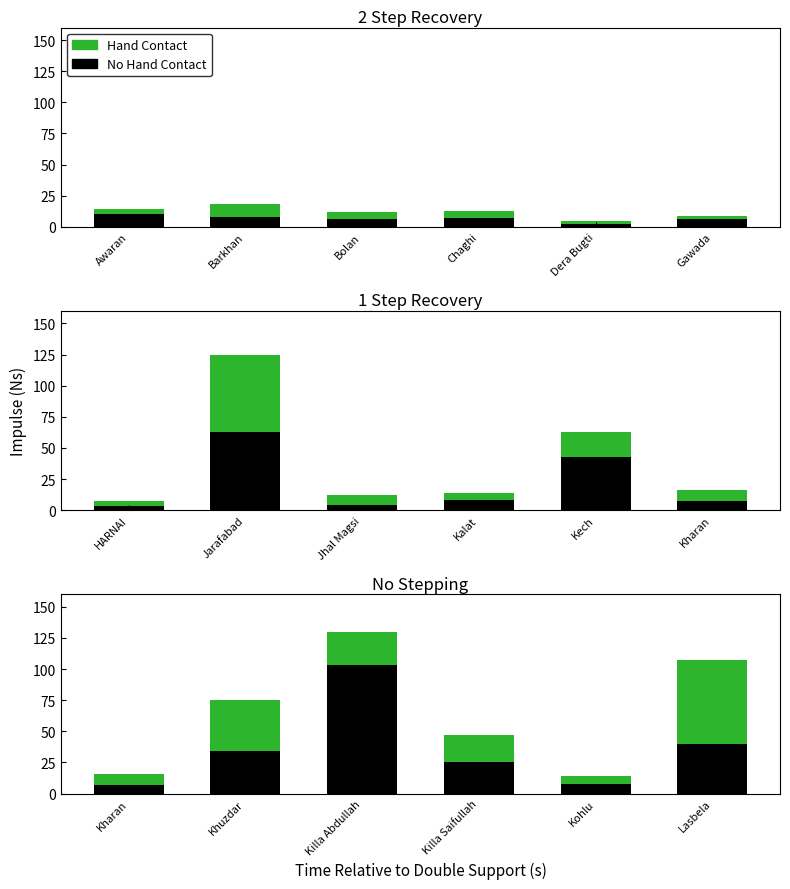

At how many categories does at least one series exceed 86?

1